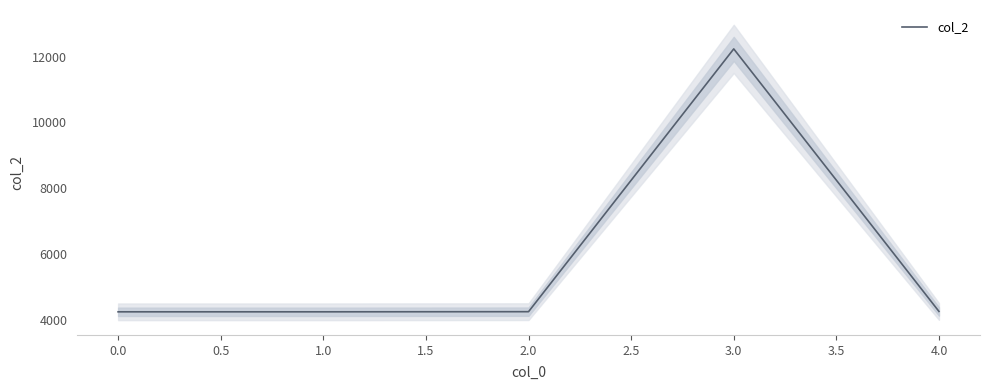

What is the maximum value shown in the chart?

12236